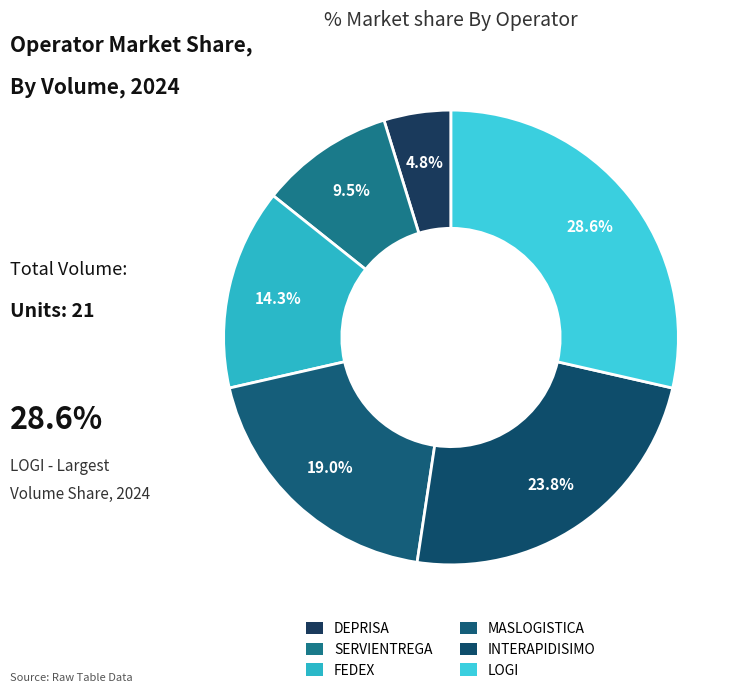

To the nearest percent, what is the difference between the FEDEX and LOGI slice percentages?

14%